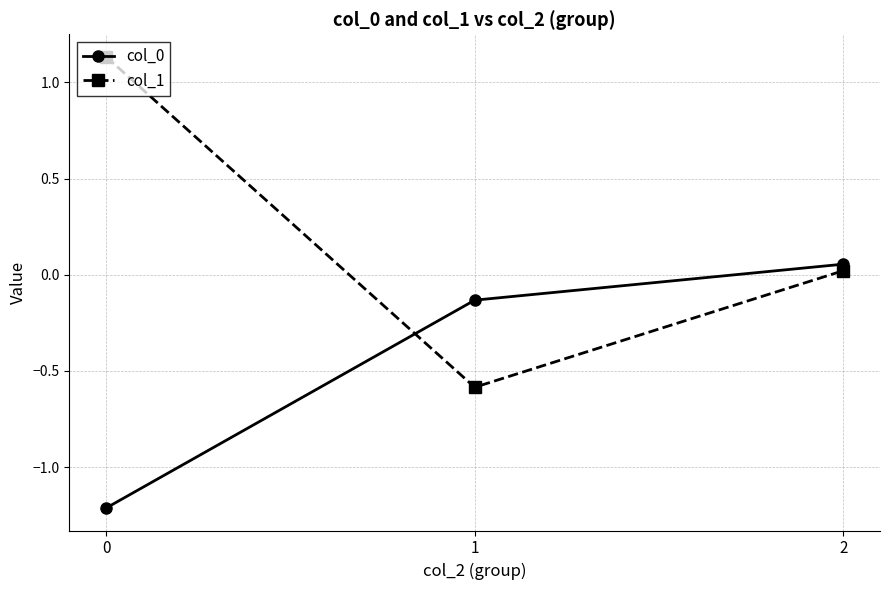

Is it true that col_1 equals -0.6 at 1?

True